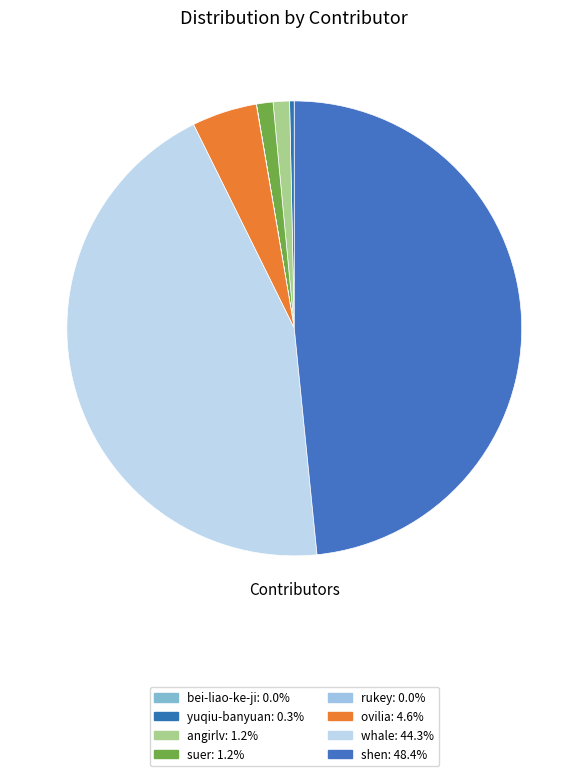

Is there a majority slice in this chart?

No